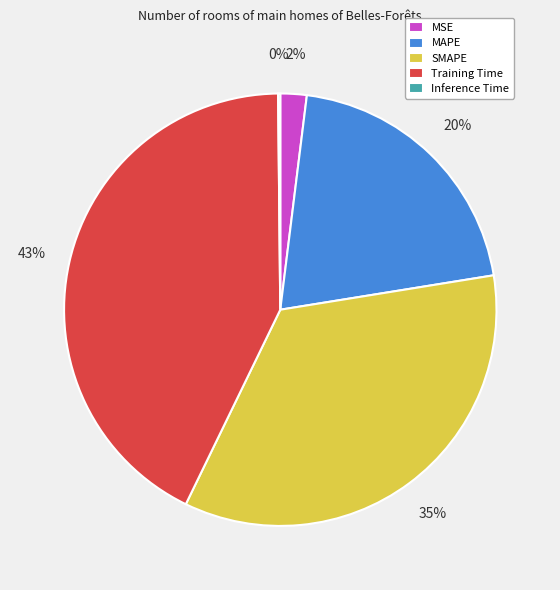

What percentage is the SMAPE slice, to the nearest percent?

35%